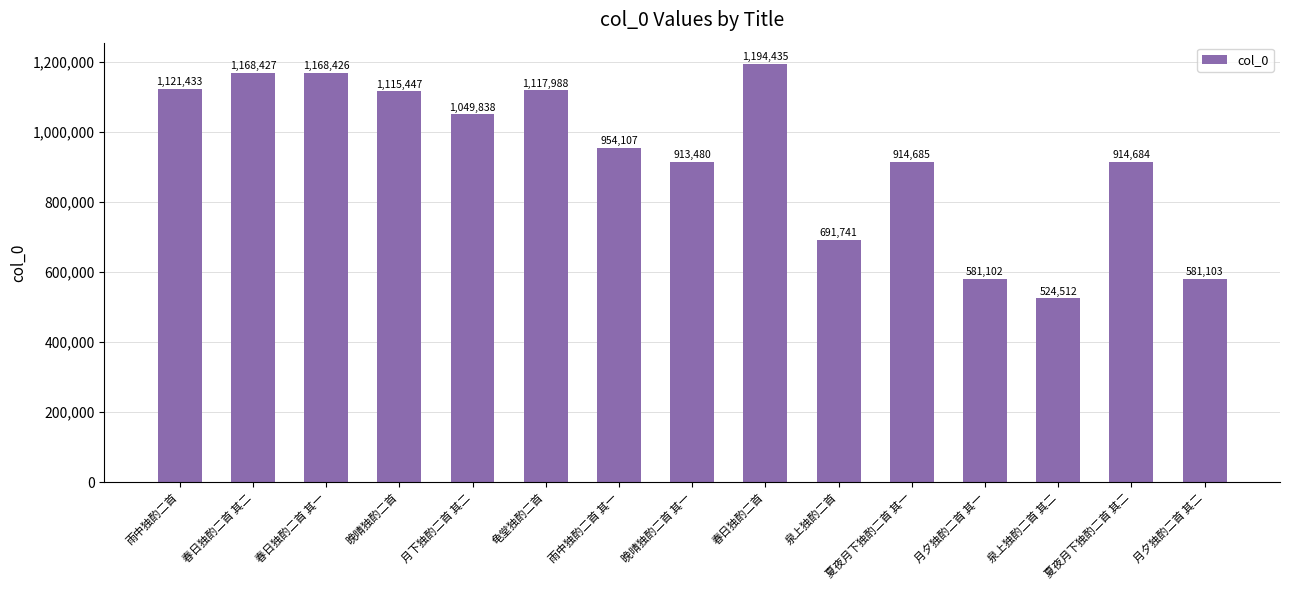

What is the change in value from 春日独酌二首 to 夏夜月下独酌二首 其二?

-279751